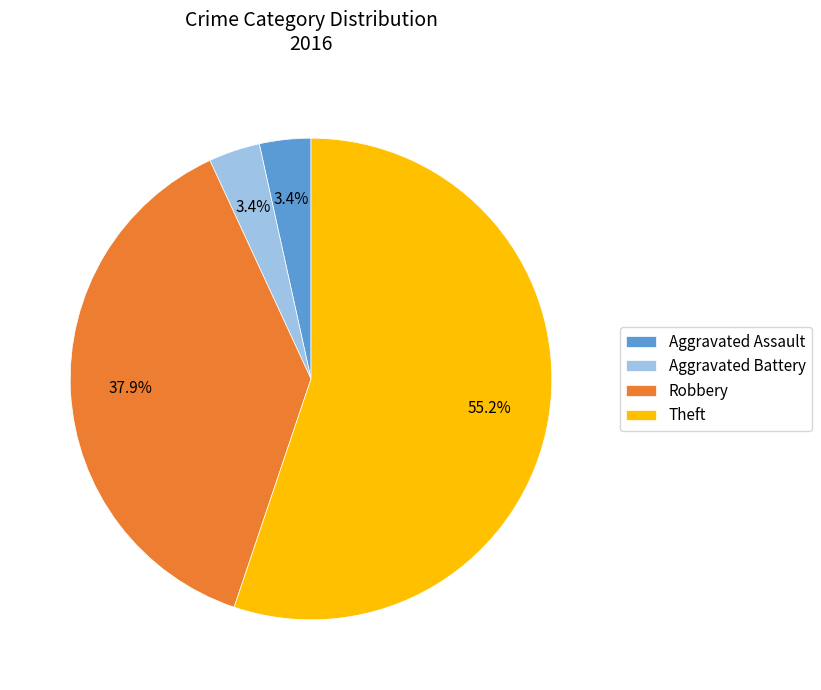

Which slice is the largest?

Theft